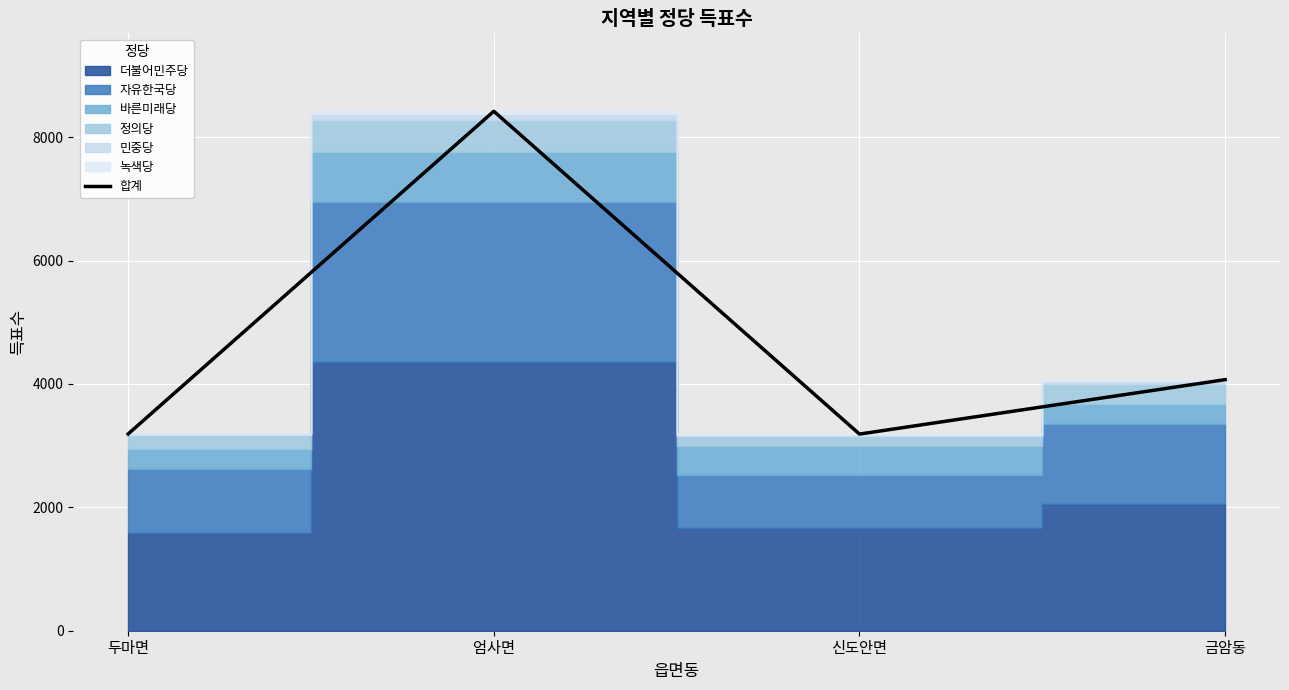

At which category does the chart reach its minimum across all series?

신도안면